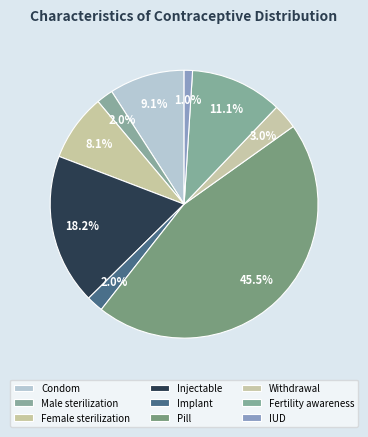

True or false: Fertility awareness accounts for 1% of the total.

False